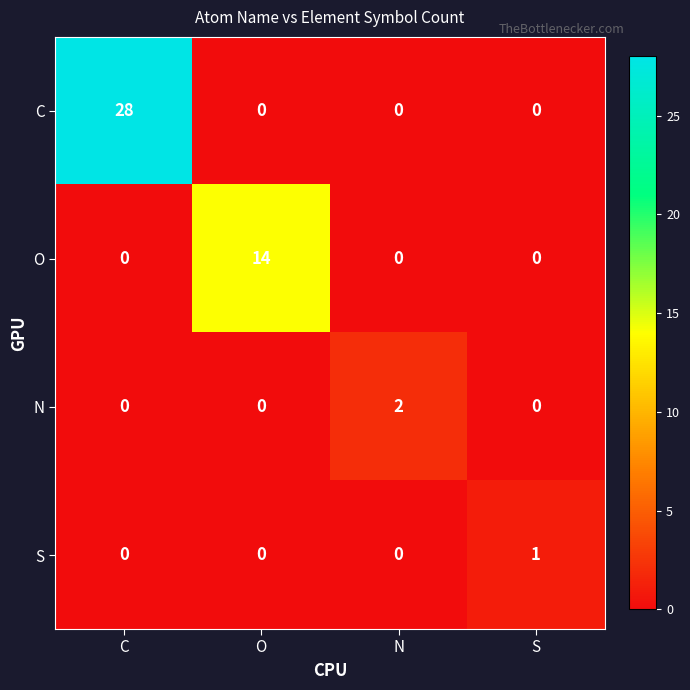

How many distinct data groups are displayed?

4